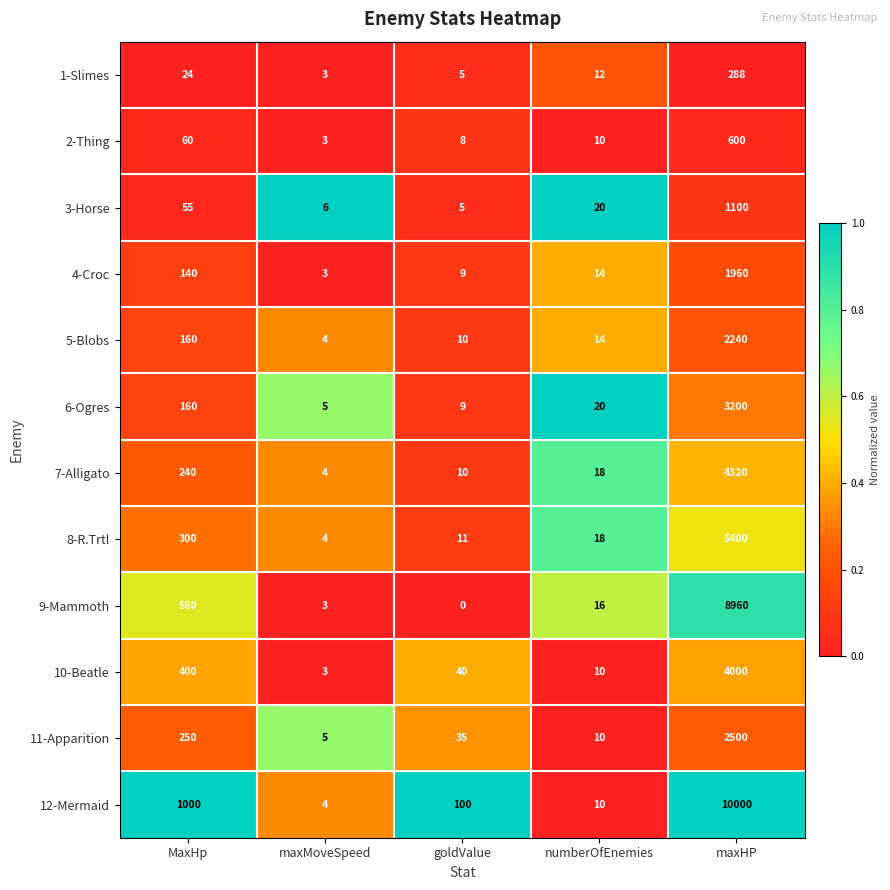

At which label is 1-Slimes closest to 145?

MaxHp